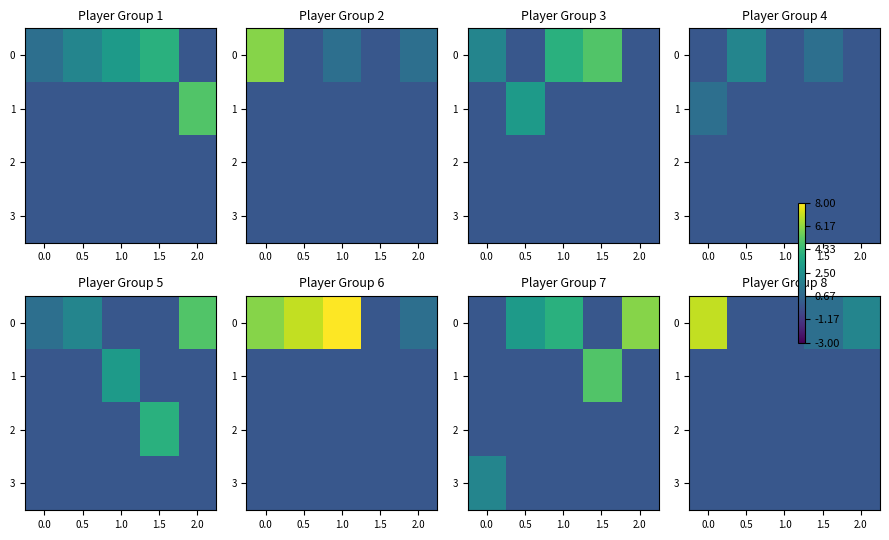

Which series has the widest spread of values?

row_0